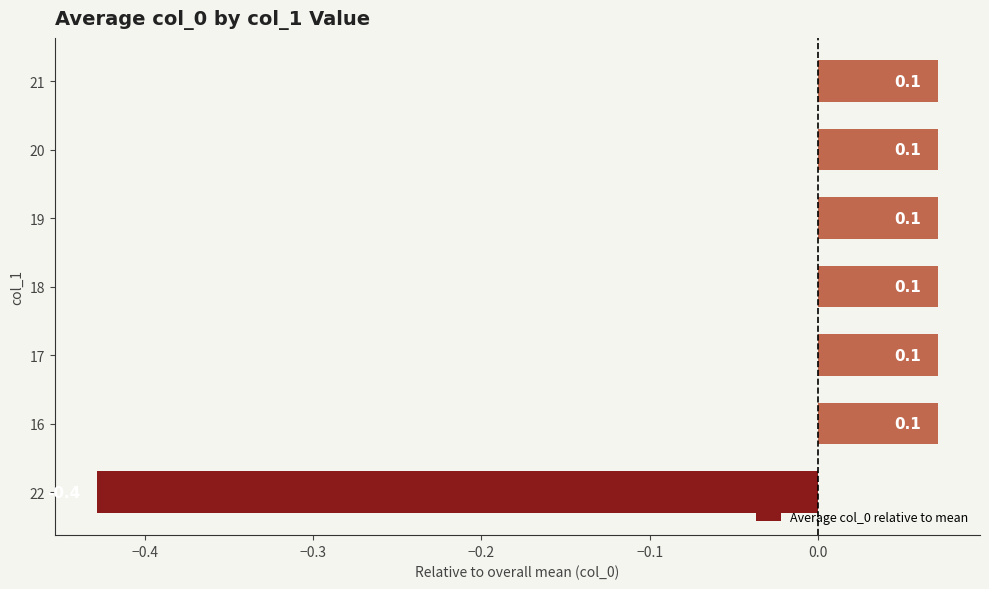

What is the change in value from 22 to 18?

+0.5